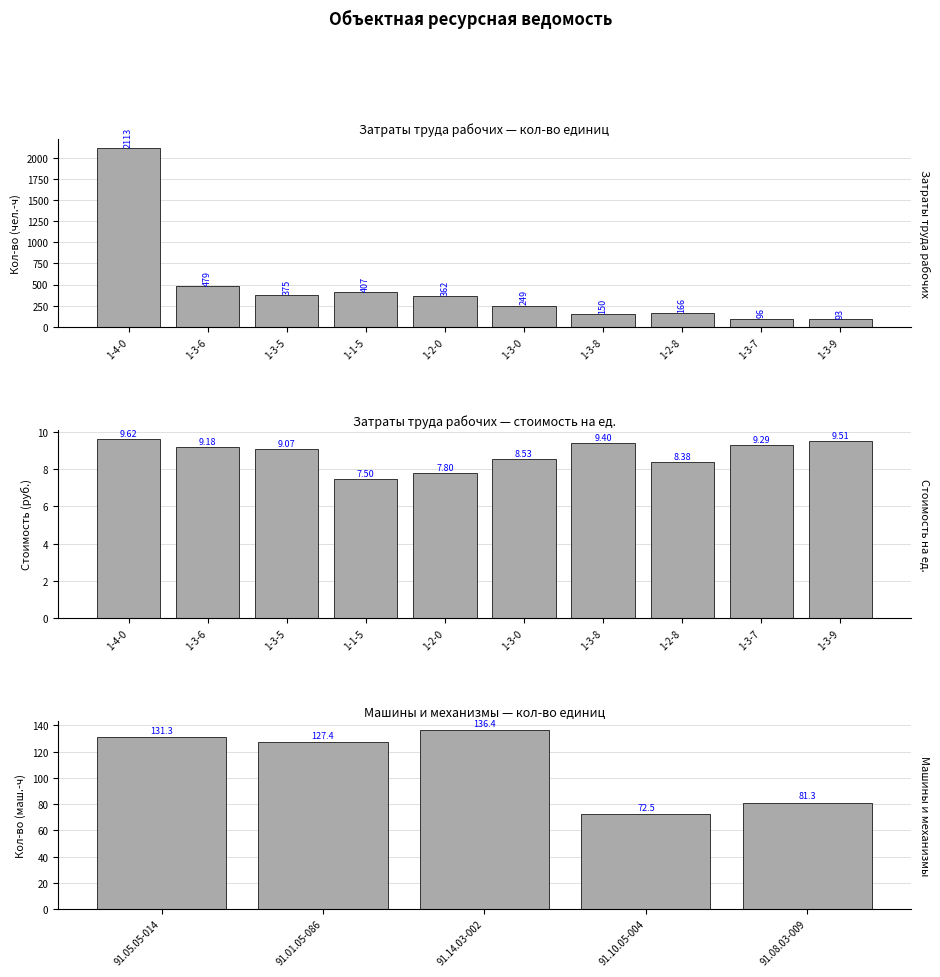

Which series has the largest range (max minus min)?

Количество единиц